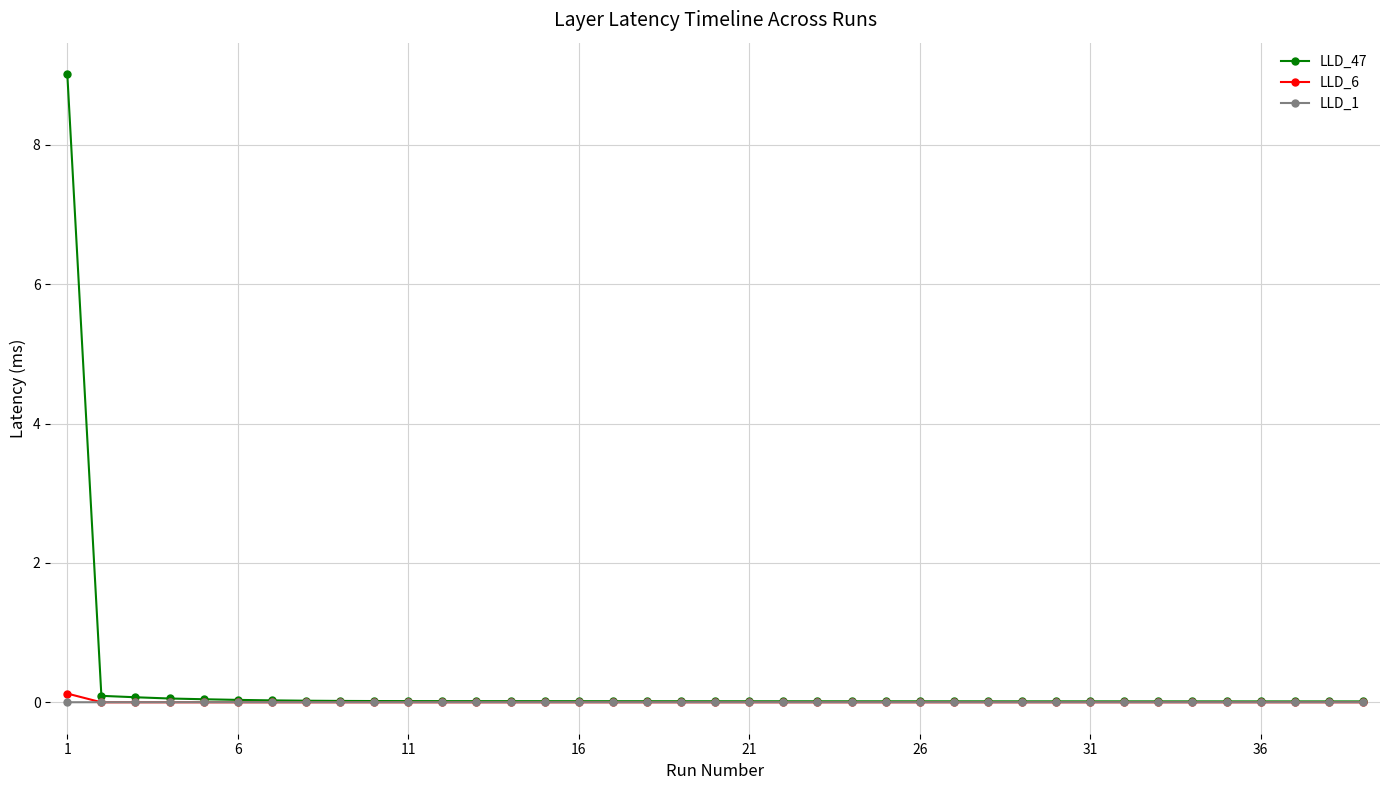

Which series has the largest range (max minus min)?

LLD_47